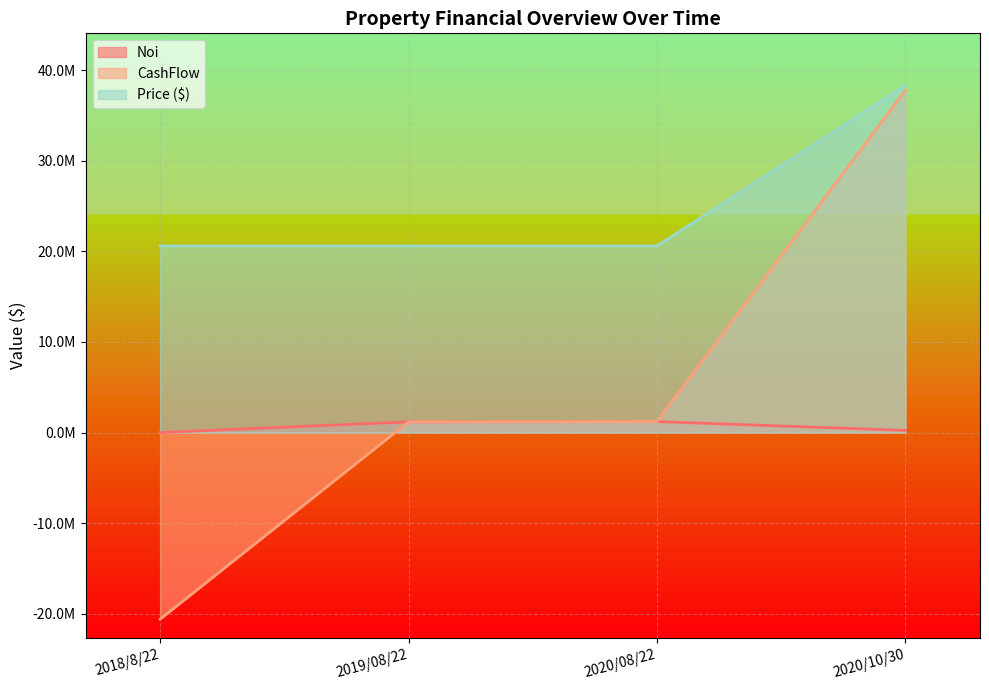

What is the sum of all Noi values?

2620271.3